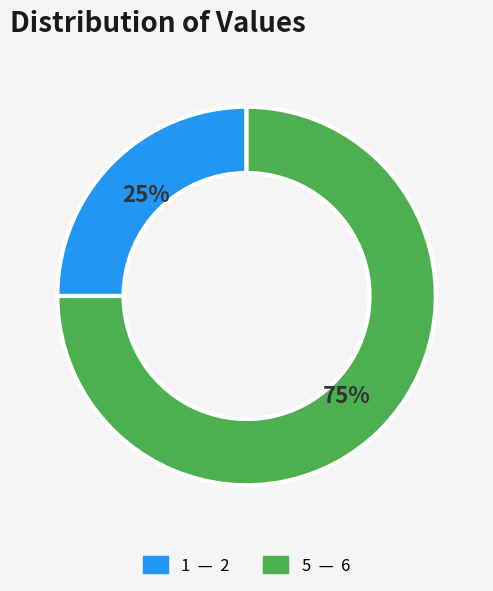

What percentage is the 5 slice, to the nearest percent?

75%